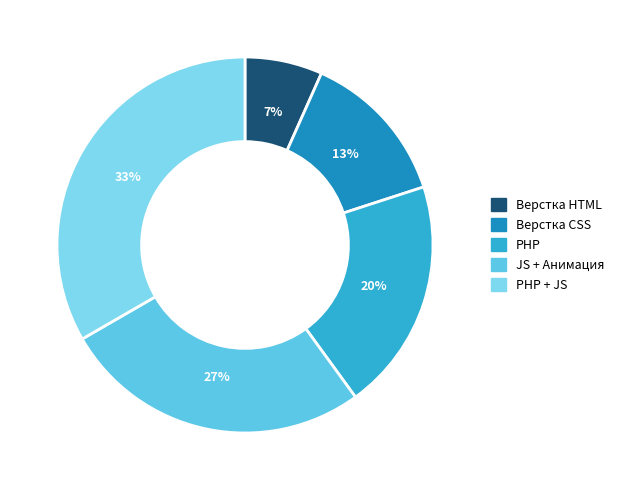

What percentage is the Верстка CSS slice, to the nearest percent?

13%